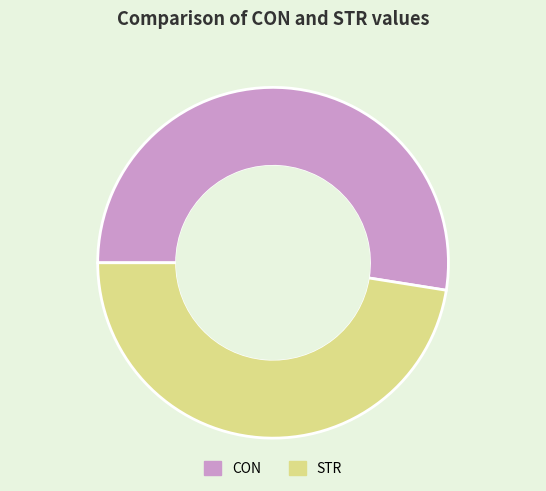

Which slice is the smallest?

STR